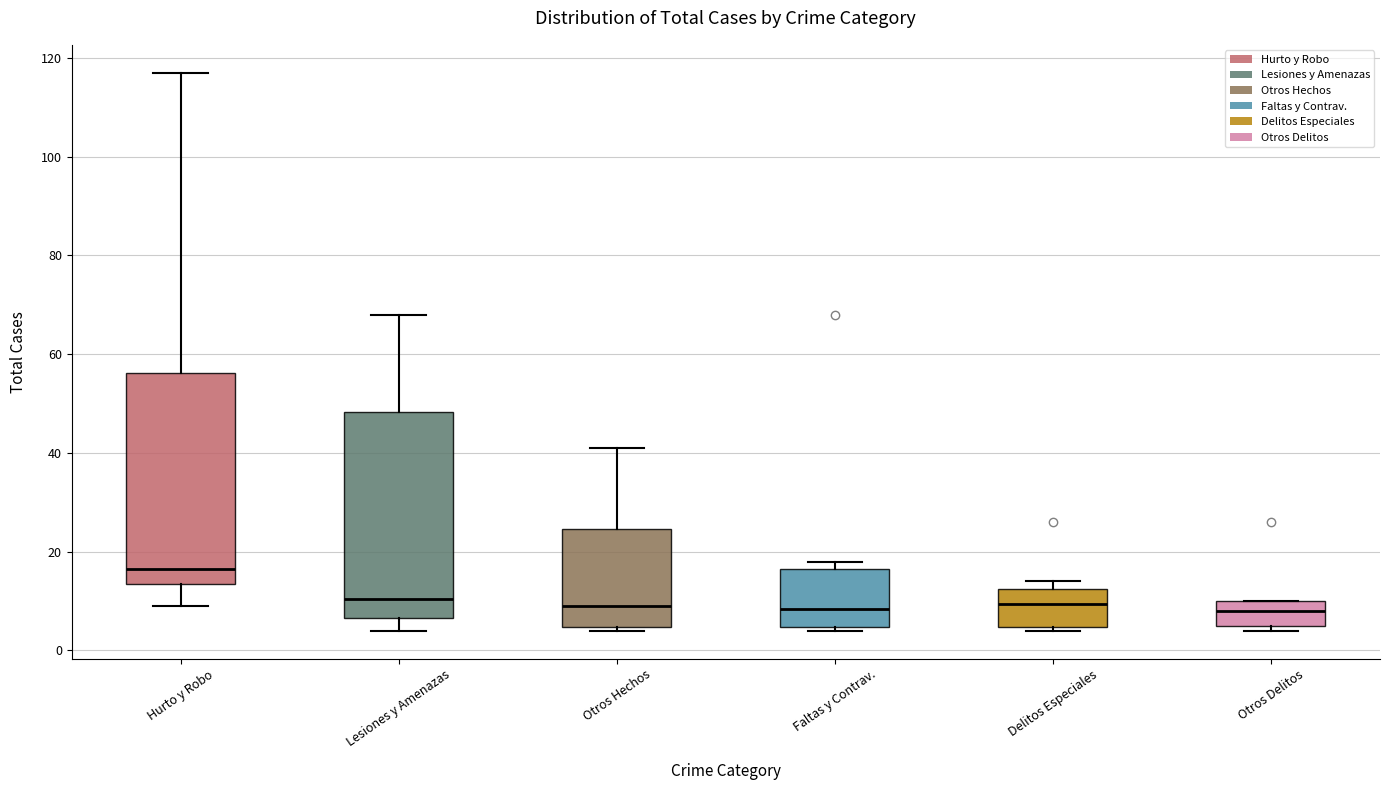

Where is the upper edge of the box for Hurto y Robo on the y-axis? The values are not printed on the chart, so give them approximately, as read against the axis.

56